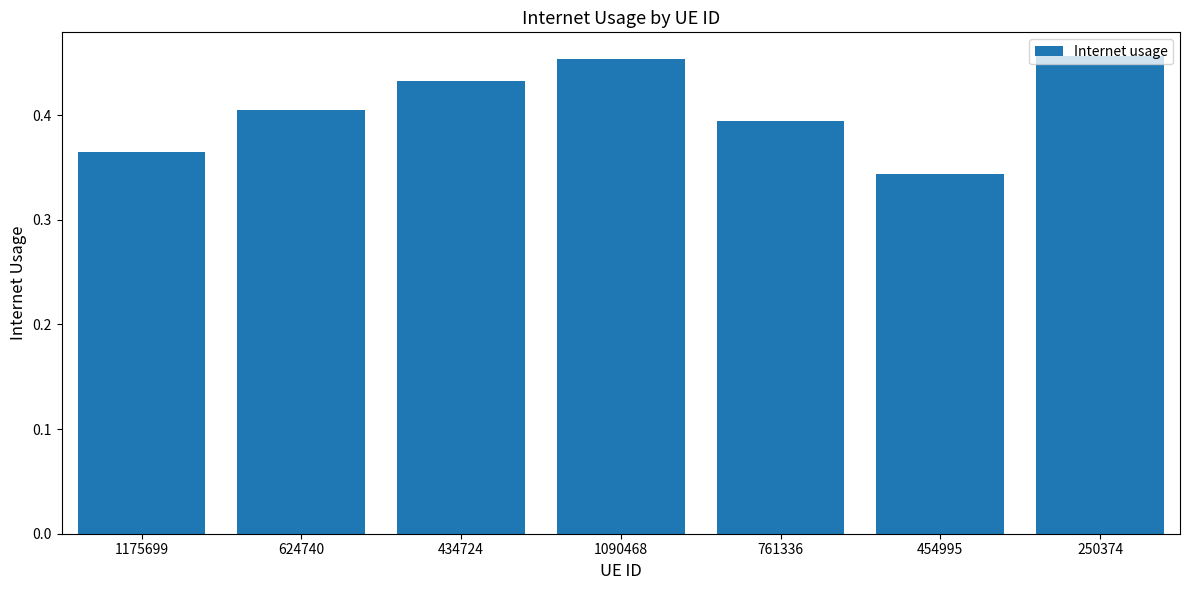

What is the sum of the values at 761336 and 454995?

0.7